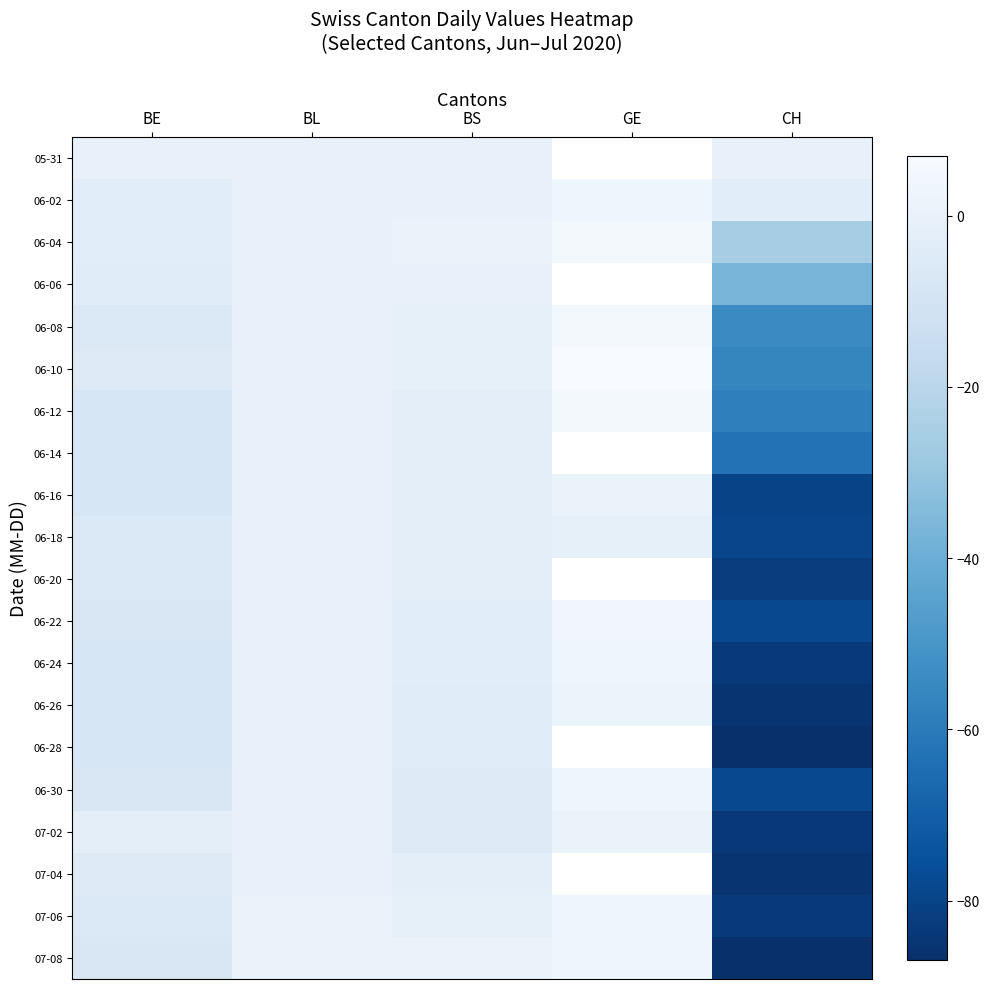

The 07-02 series shows -48.0 at BL. True or false?

False